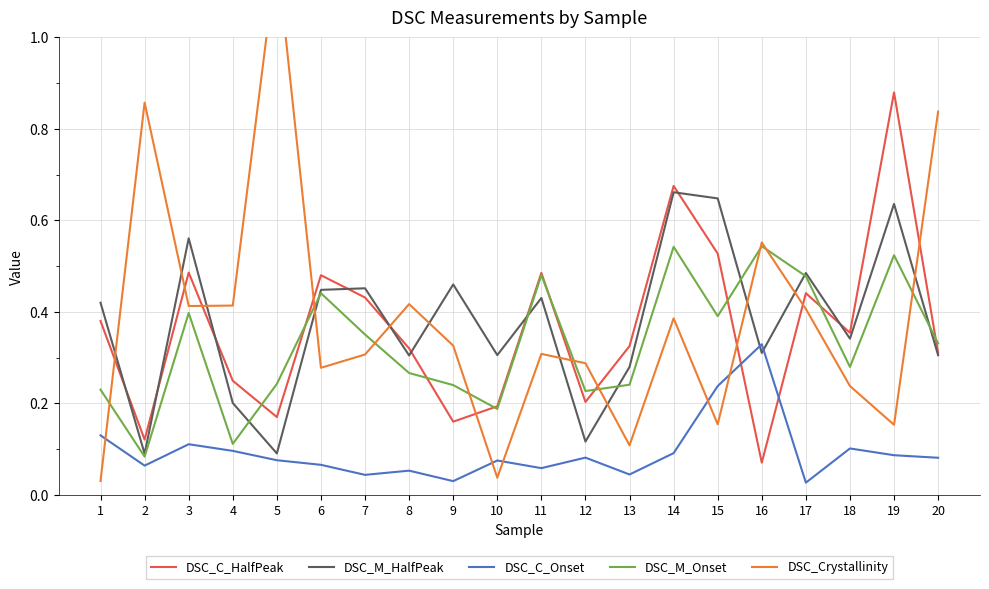

What are all the series names shown in the legend?

DSC_C_HalfPeak, DSC_M_HalfPeak, DSC_C_Onset, DSC_M_Onset, DSC_Crystallinity